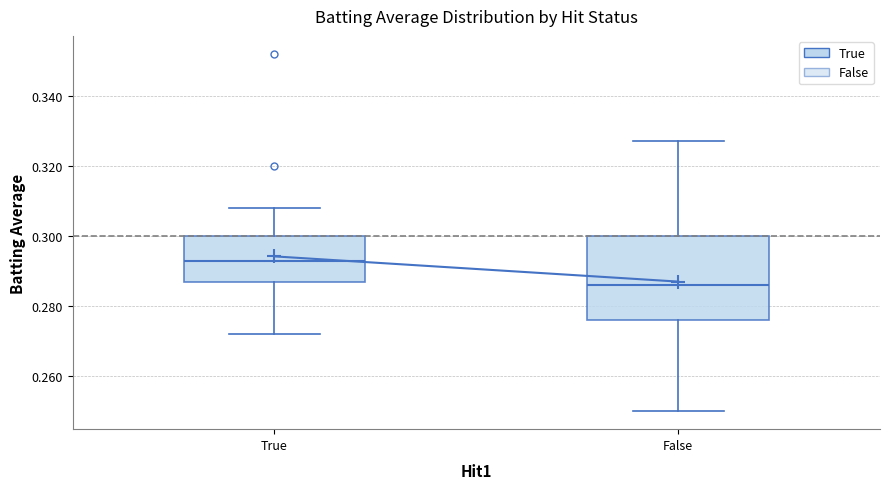

Reading left to right, read every box against the y-axis: the position of its median line, the range the box covers, and the ends of its whiskers. The values are not printed on the chart, so give them approximately, as read against the axis.

True: median 0.294, box 0.288 to 0.300, whiskers 0.272 to 0.308
False: median 0.286, box 0.276 to 0.300, whiskers 0.250 to 0.328